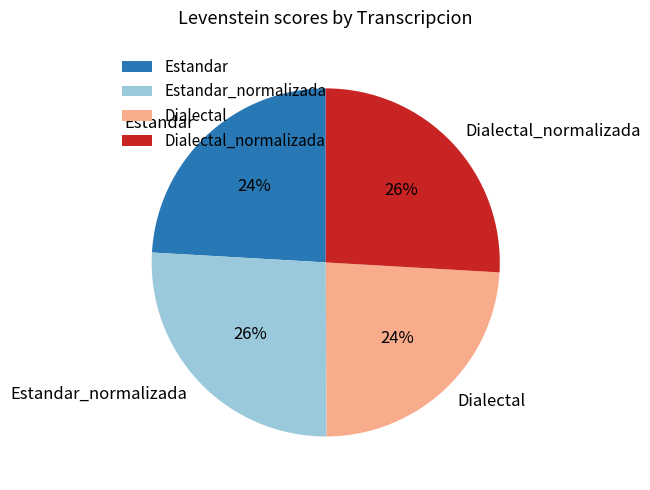

Combined, do Dialectal and Estandar account for over 50%?

No